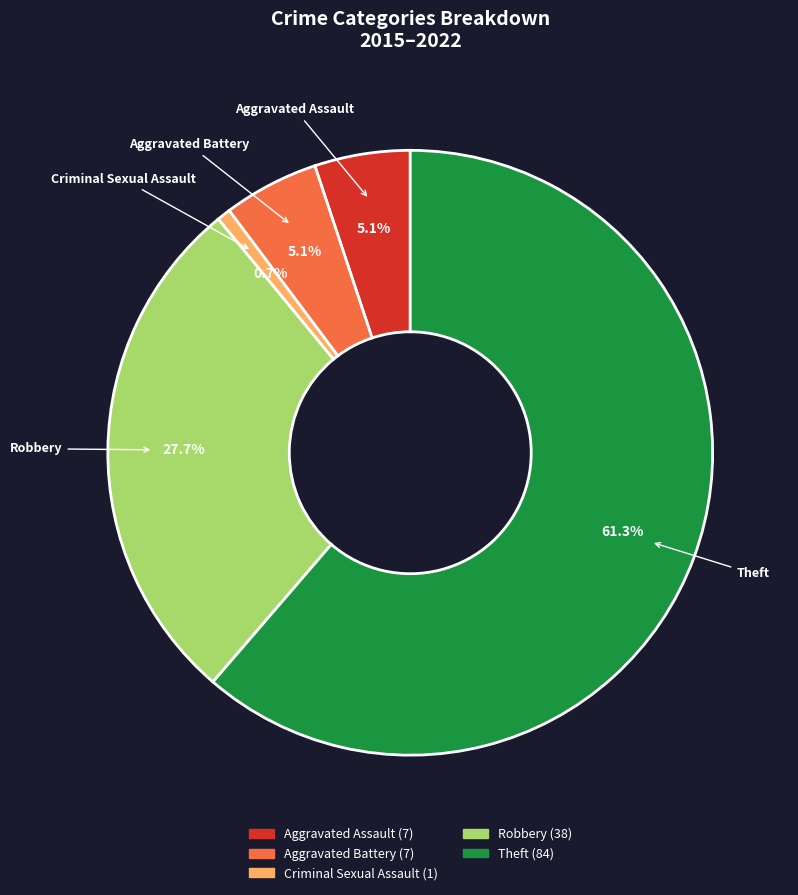

The Theft slice represents 73% of the pie. True or false?

False